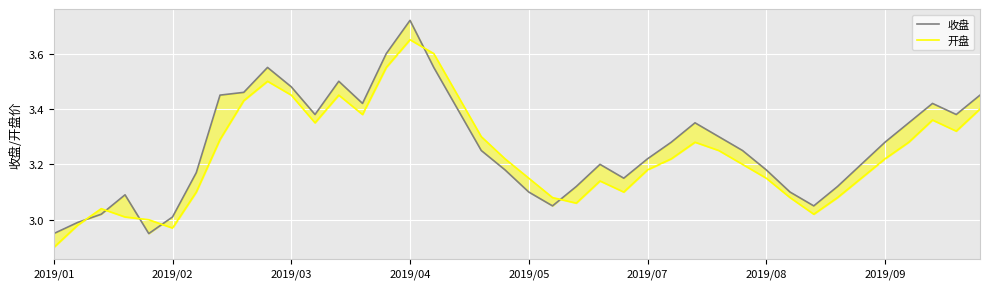

At which category does the chart reach its minimum across all series?

2019/01